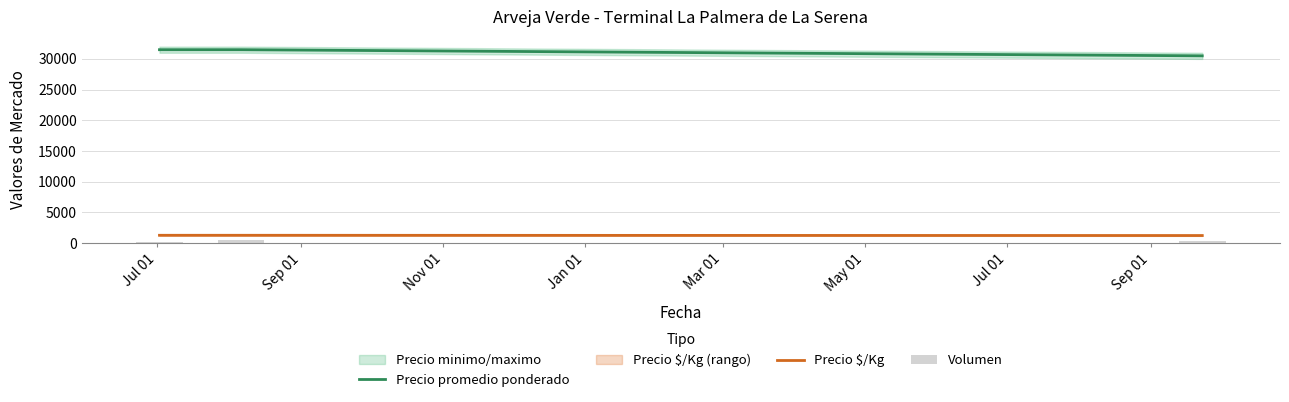

Which series has the largest total across all categories?

Precio promedio ponderado